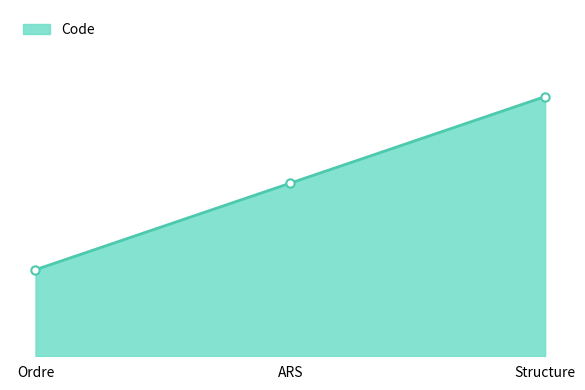

Reading right to left, transcribe all the data shown in this chart.

3	2	1